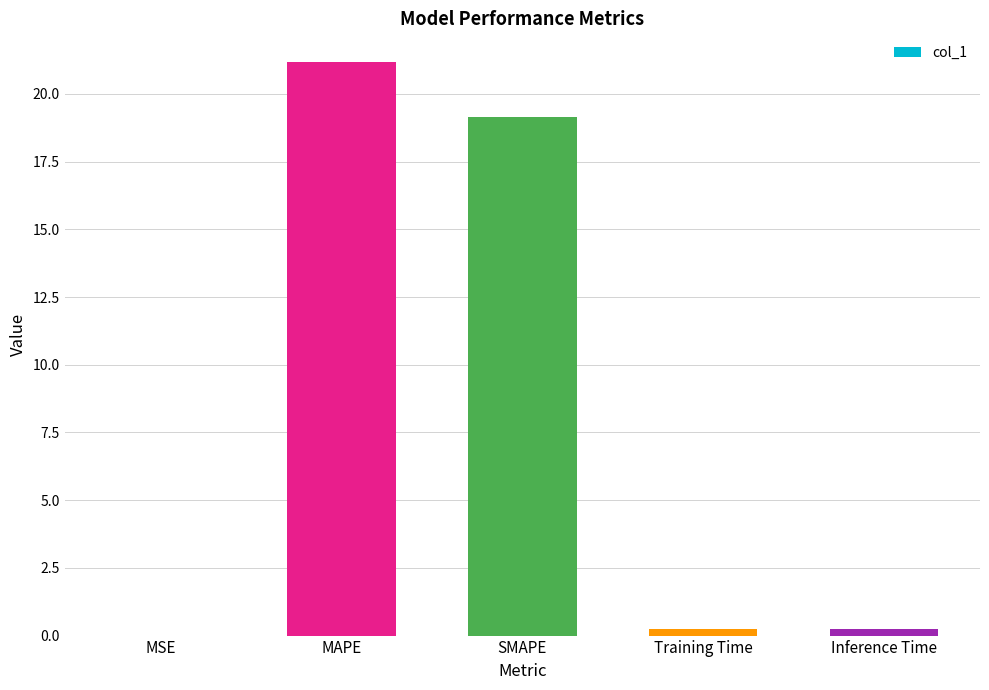

Are the bars horizontal?

No